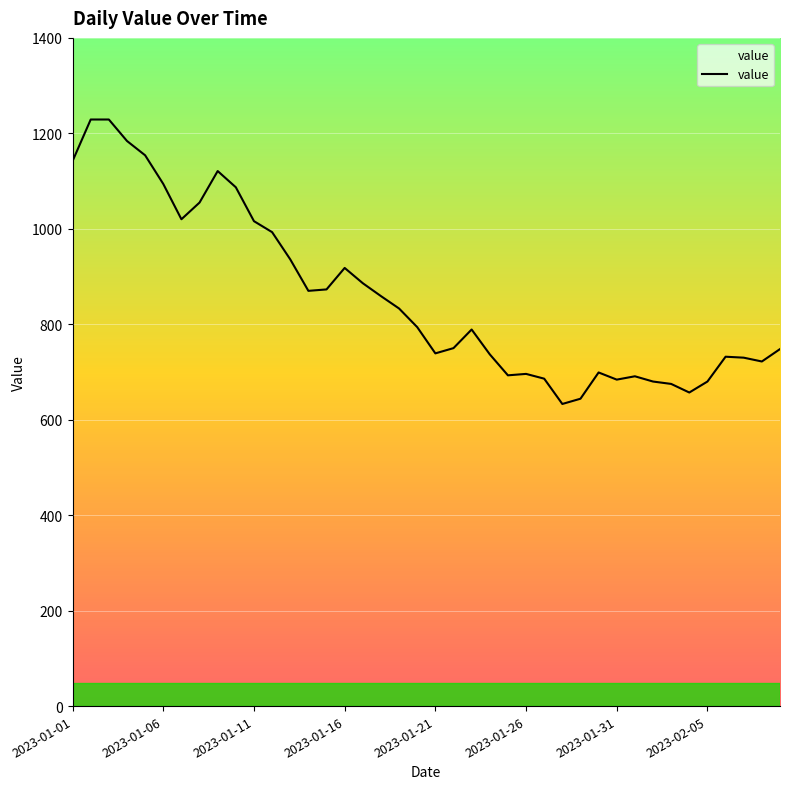

Is it true that the value at 17 is 1358?

False